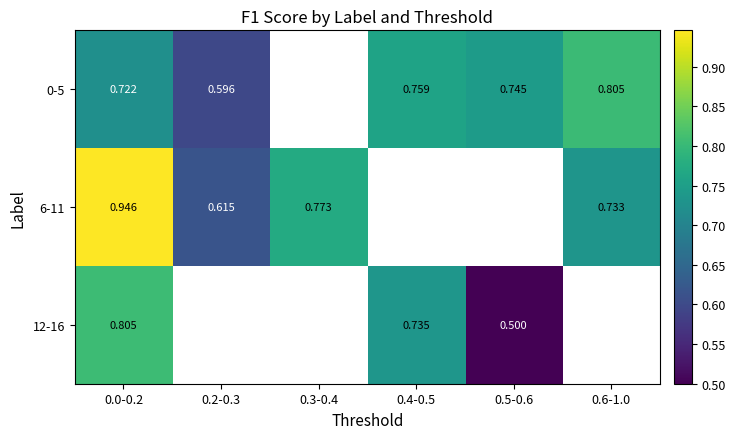

Is the value of 12-16 at 0.4-0.5 greater than the value of 0-5 at 0.2-0.3?

Yes